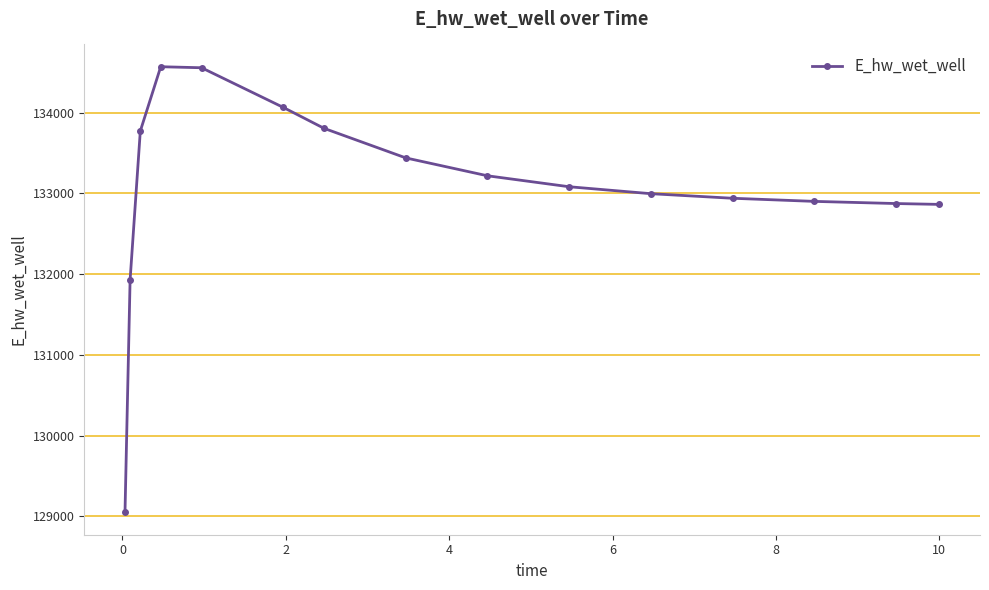

What is the value of the 4th point from the left?

134569.6